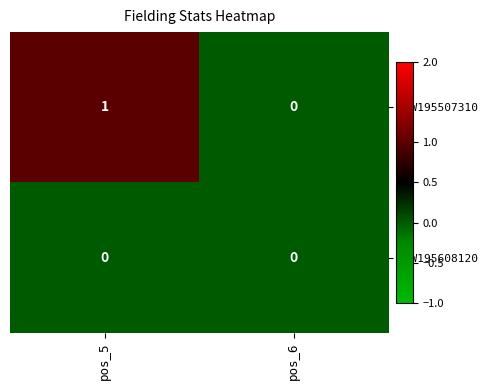

At which category is the sum across all series the highest?

pos_5